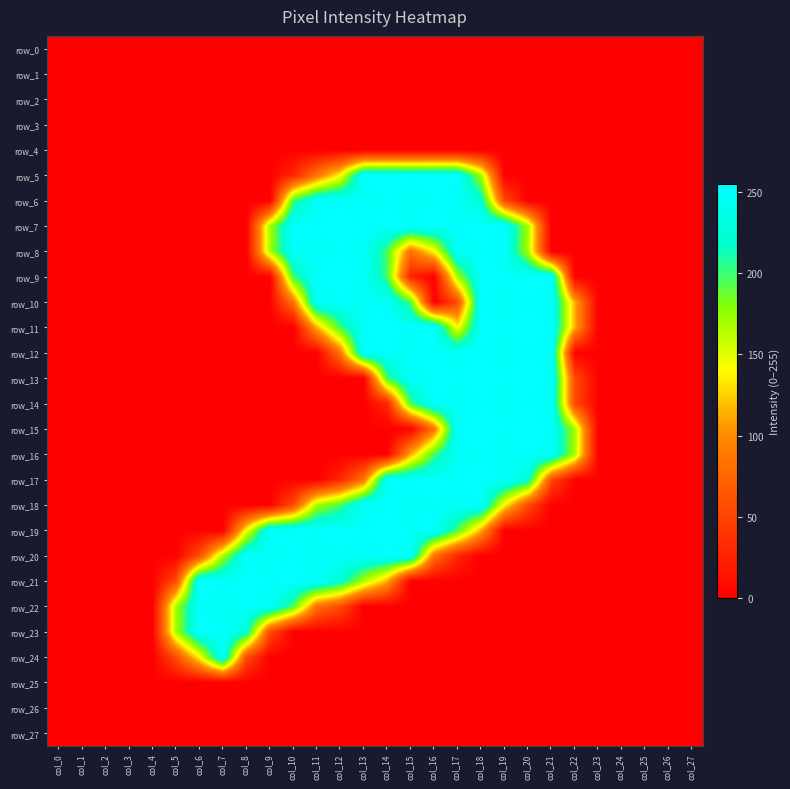

Is it true that row_17 equals -141 at col_26?

False